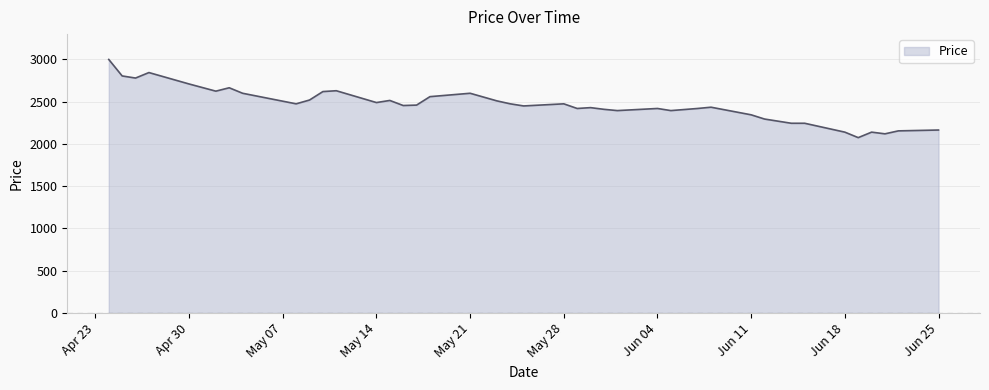

What is the minimum value shown in the chart?

2075